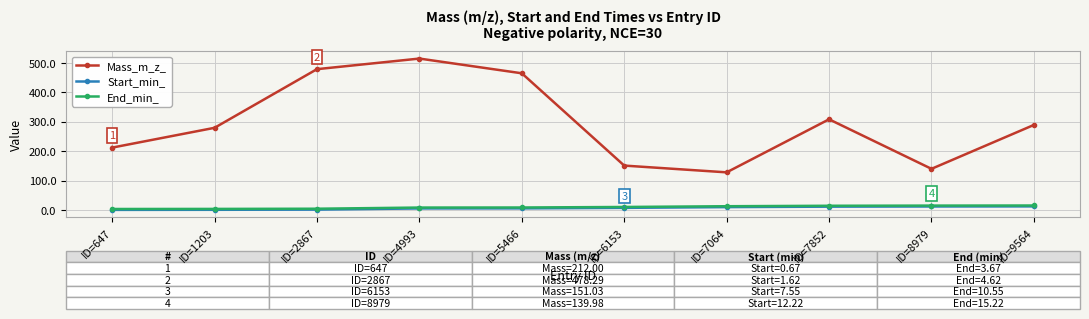

At which category does Mass_m_z_ reach its first local peak?

ID=4993